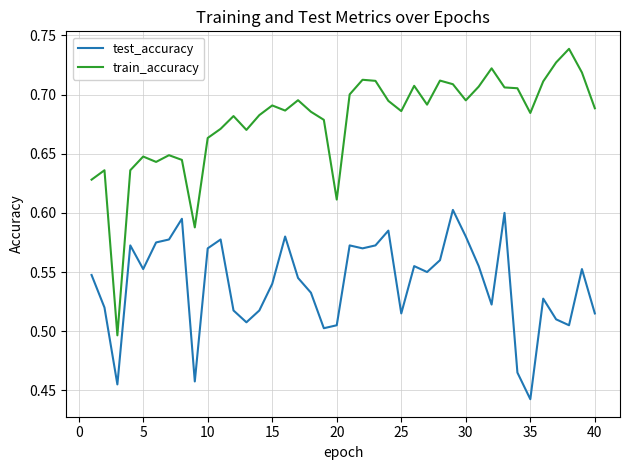

Which series has the largest range (max minus min)?

train_accuracy